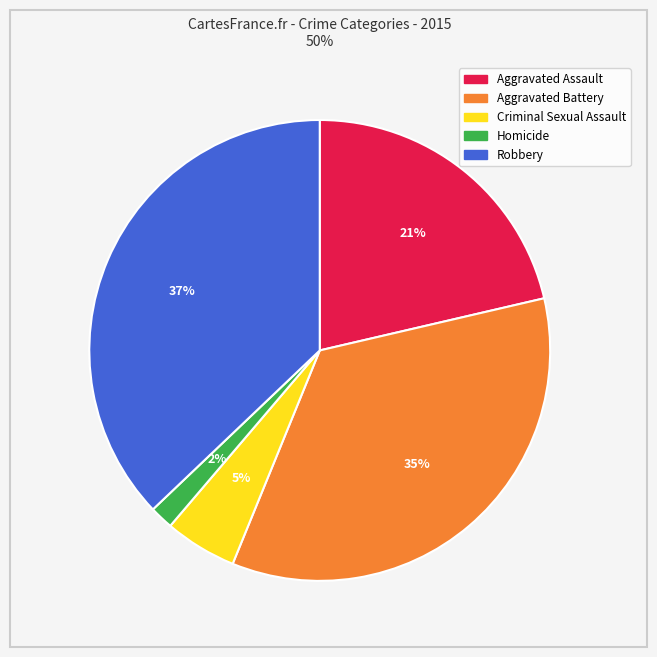

To the nearest percent, what percentage of the pie is Aggravated Battery?

35%